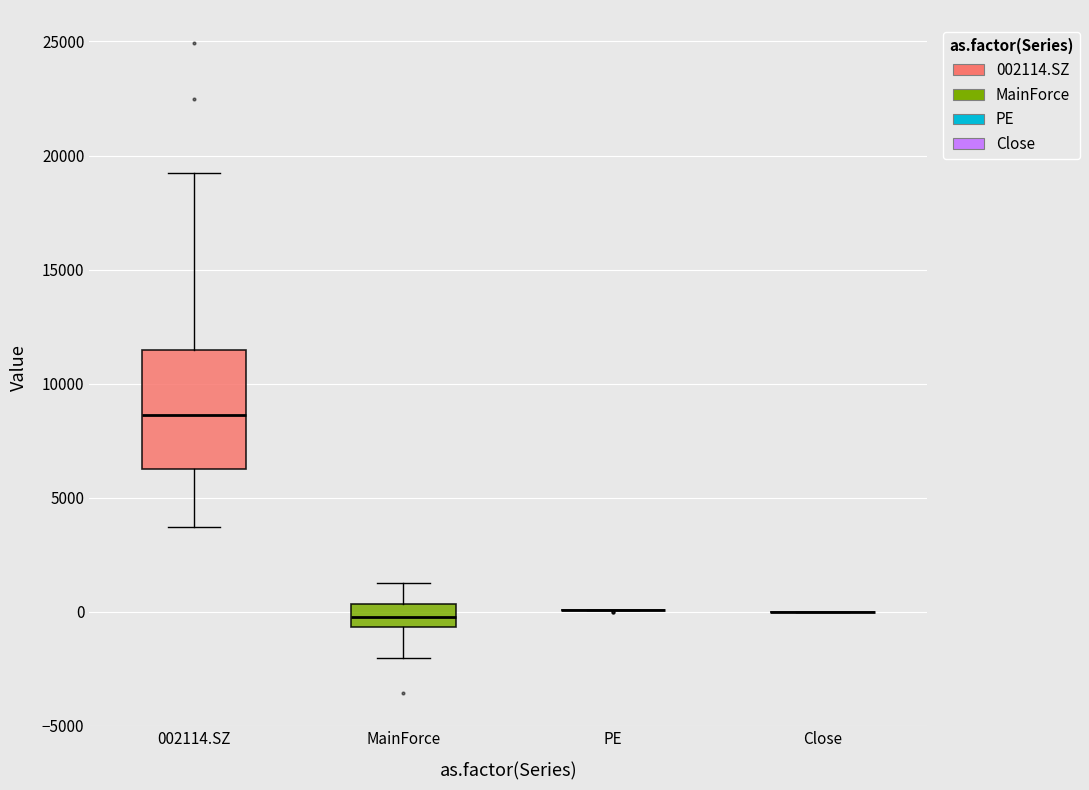

Reading left to right, read every box against the y-axis: the position of its median line, the range the box covers, and the ends of its whiskers. The values are not printed on the chart, so give them approximately, as read against the axis.

002114.SZ: median 8500, box 6000 to 11500, whiskers 3500 to 19500
MainForce: median 0, box -500 to 500, whiskers -2000 to 1500
PE: box collapsed to a line at 0, whiskers 0 to 0
Close: box collapsed to a line at 0, whiskers 0 to 0